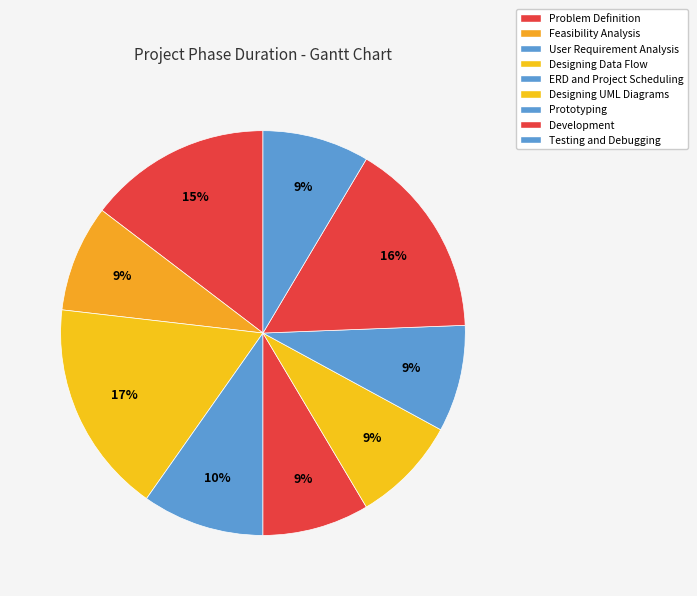

To the nearest percent, what portion does Testing and Debugging represent?

9%